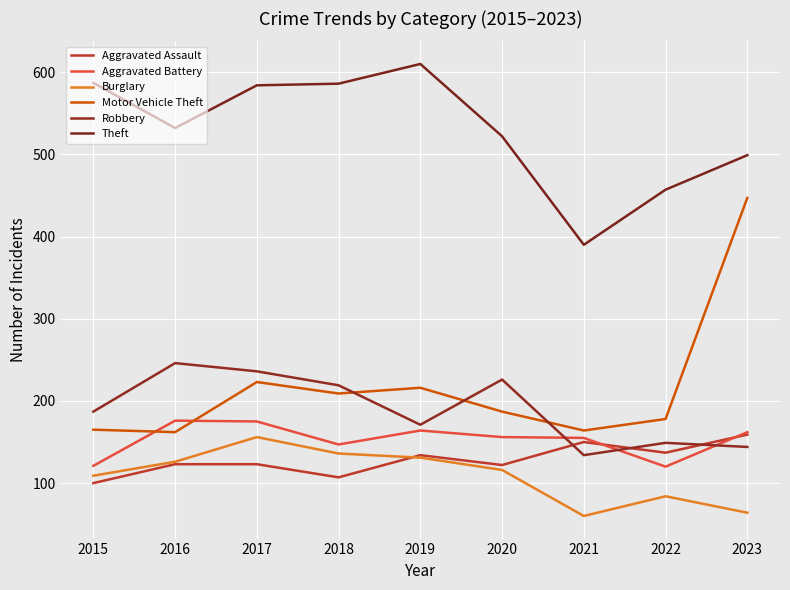

True or false: Motor Vehicle Theft has a value of 251 at 2015.

False